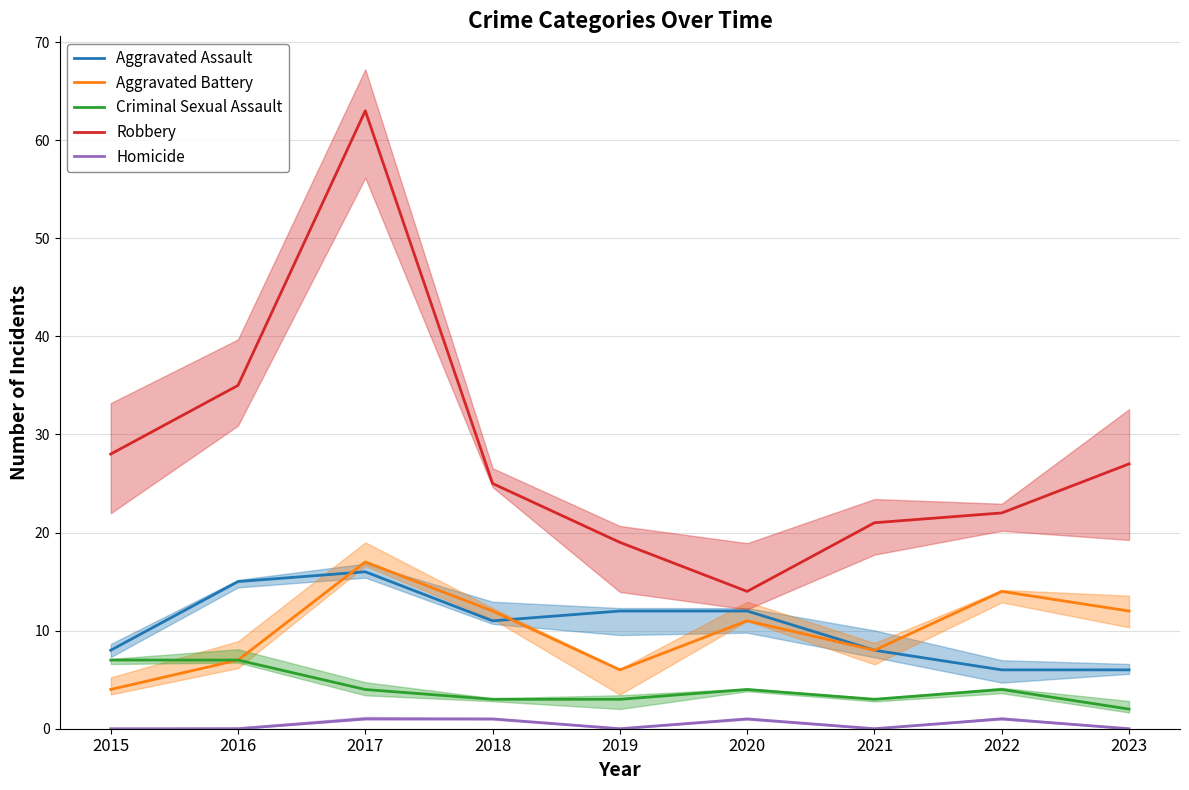

Is the value of Aggravated Assault at 2020 greater than the value of Aggravated Battery at 2020?

Yes